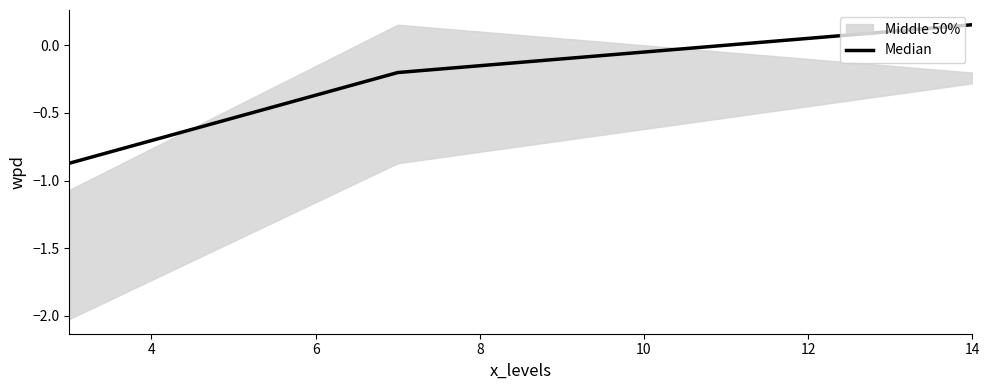

How many data points are above 0?

1